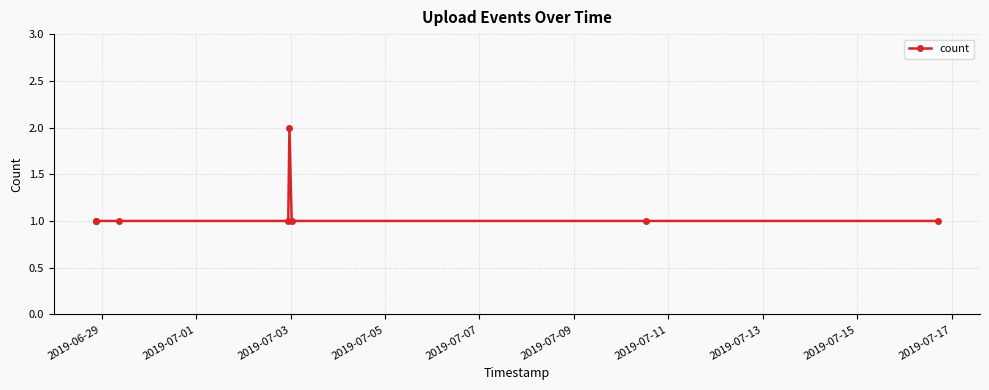

What is the sum of all values?

9